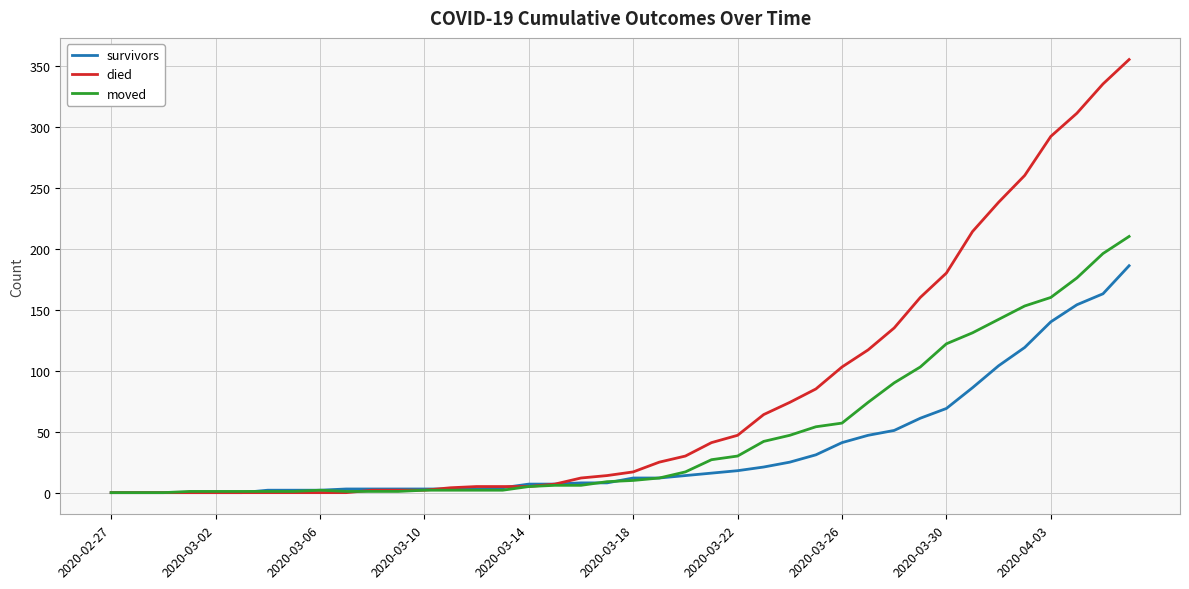

Which series has the largest range (max minus min)?

died